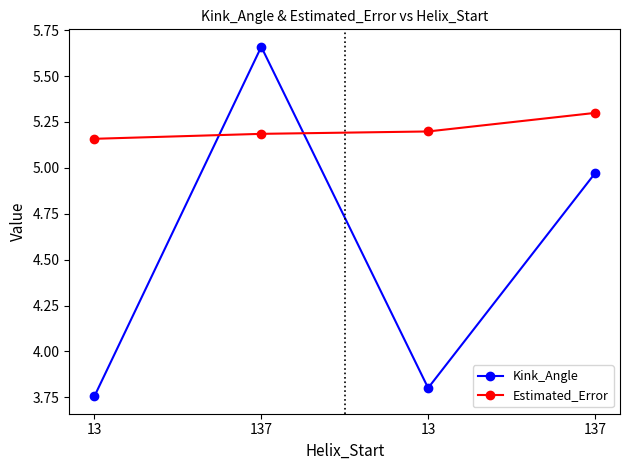

How many times do Estimated_Error and Kink_Angle cross each other?

2